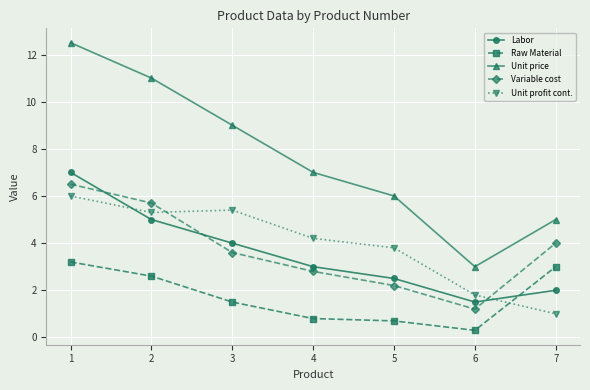

How many lines are shown in the chart?

5